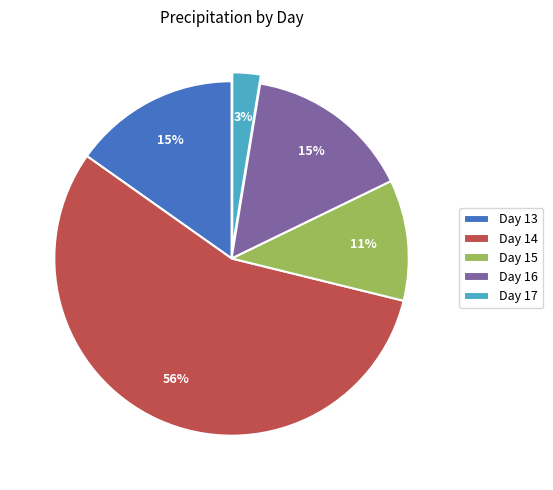

Combined, do Day 16 and Day 13 account for over 50%?

No